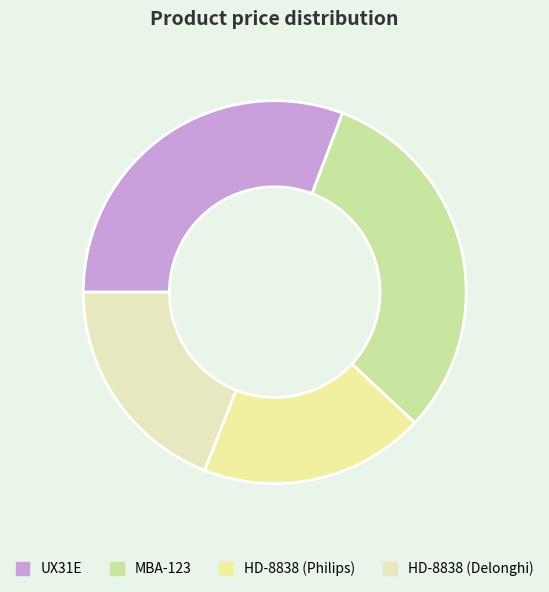

Which category has the biggest portion of the pie?

MBA-123